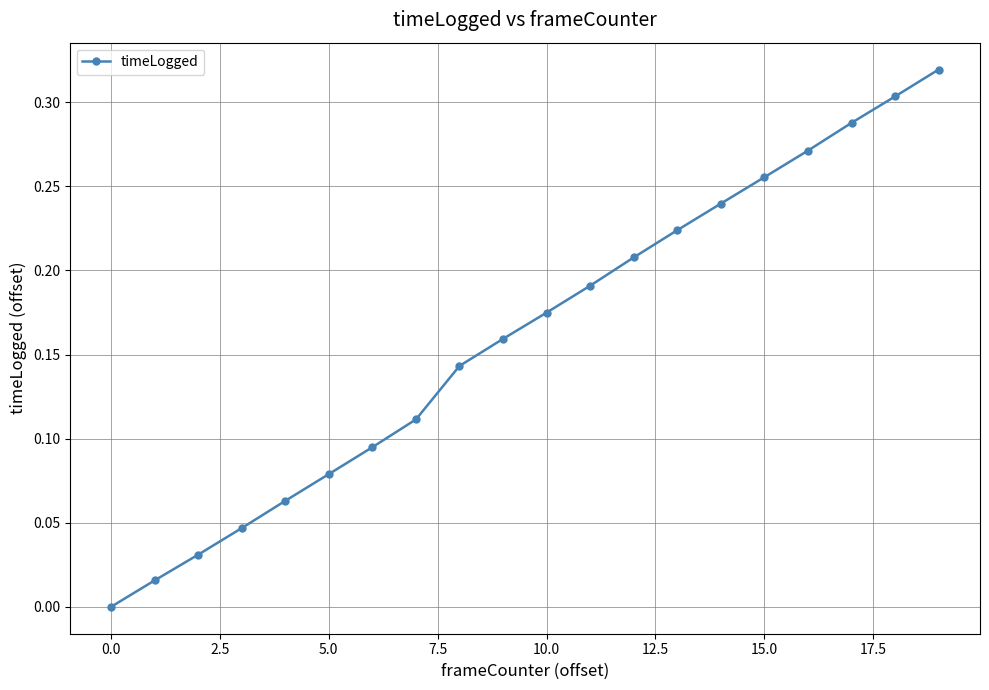

True or false: there are more than 0 points higher than both neighbors.

False